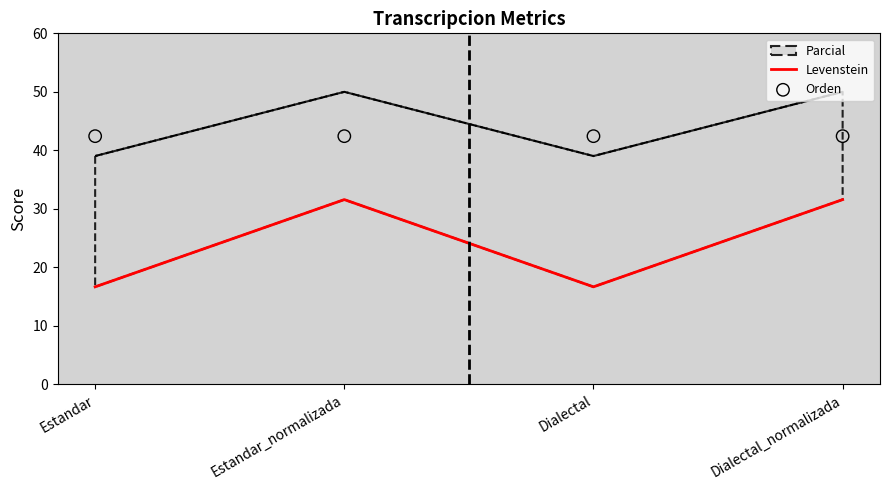

At which category is the sum across all series the highest?

Estandar_normalizada